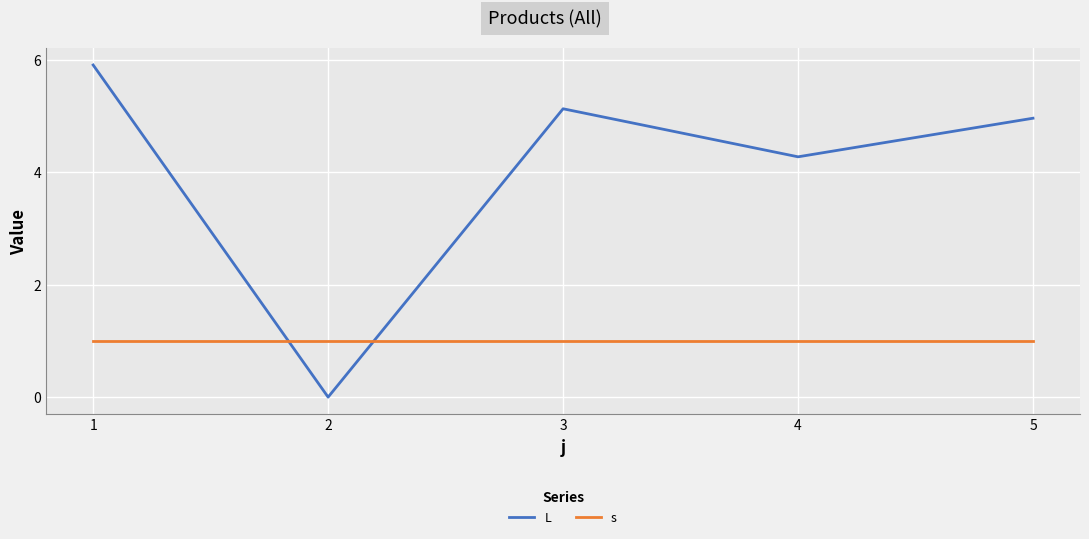

At 4, list the series in order from largest to smallest.

L, s